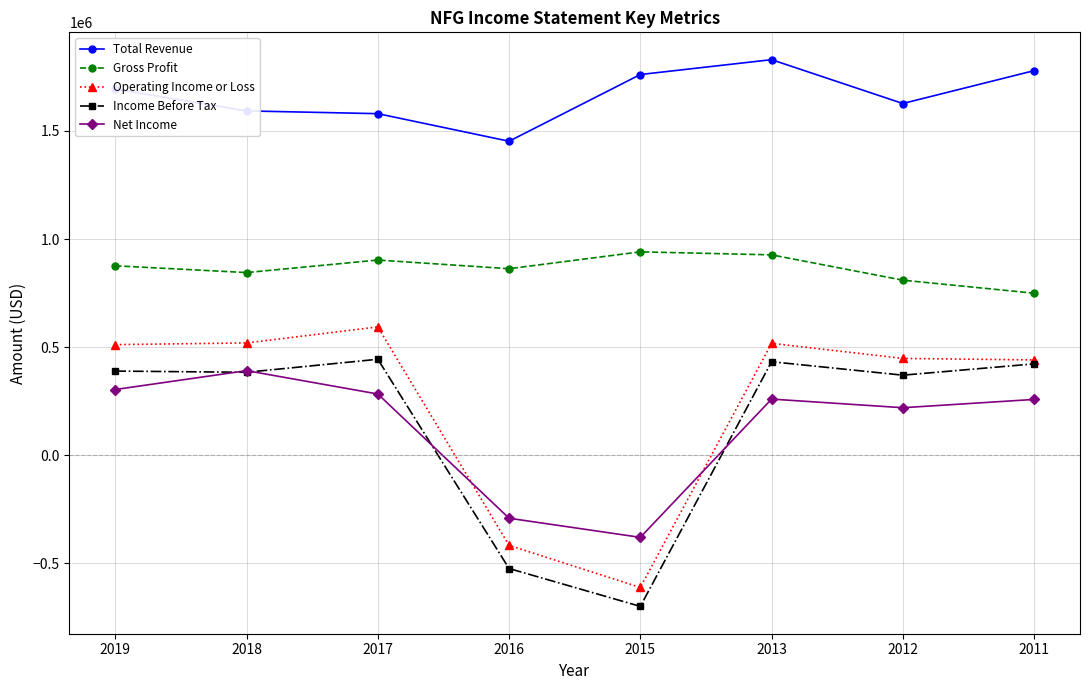

How many lines are shown in the chart?

5